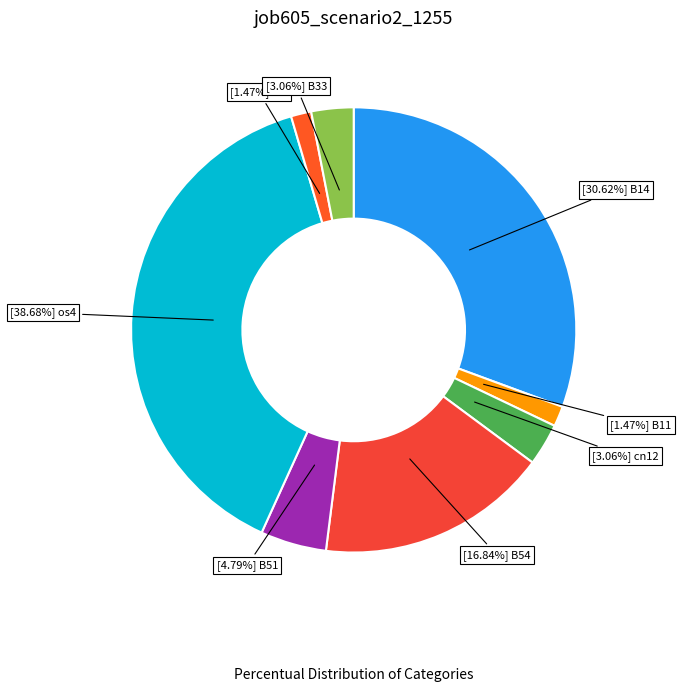

Count the number of slices in the pie.

8